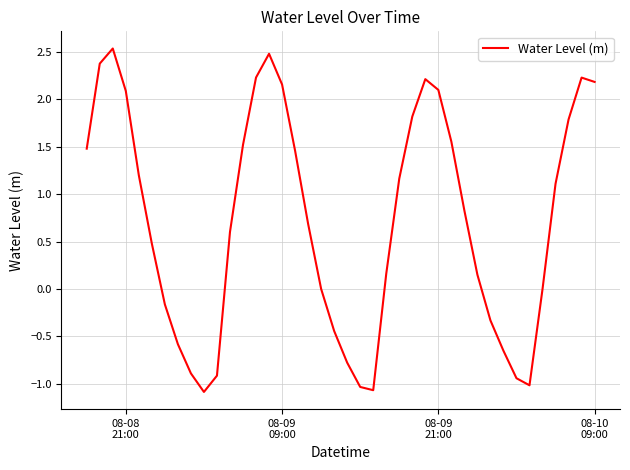

What is the sum of all values?

28.7